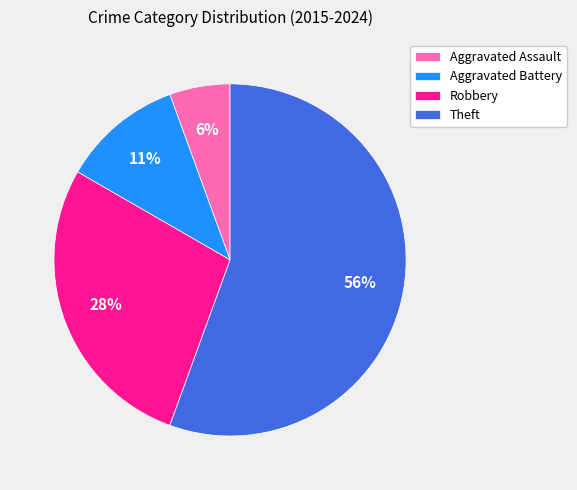

To the nearest percent, what percentage of the pie is Robbery?

28%